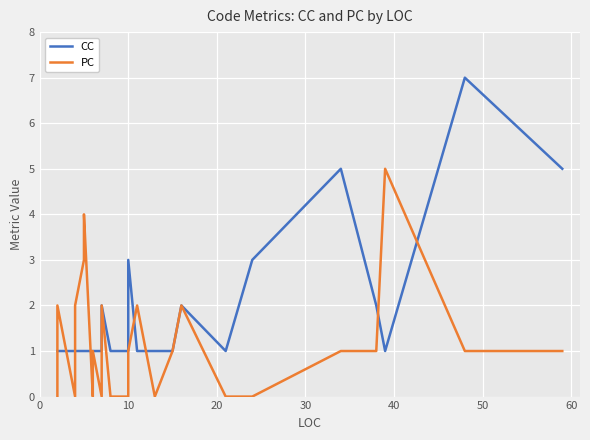

In CC, how many points are lower than both neighbors (excluding endpoints)?

2